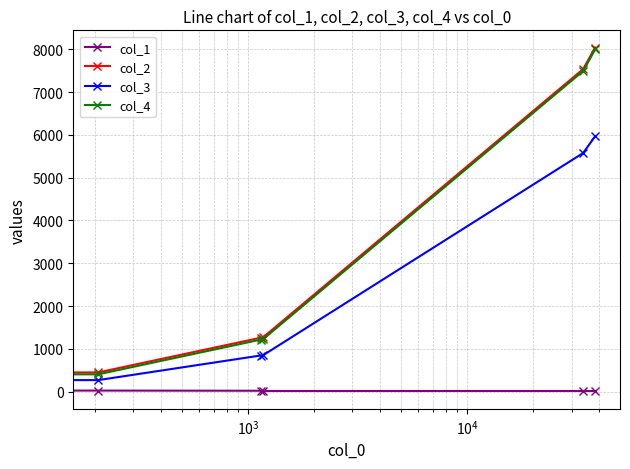

At how many categories does at least one series exceed 157?

5